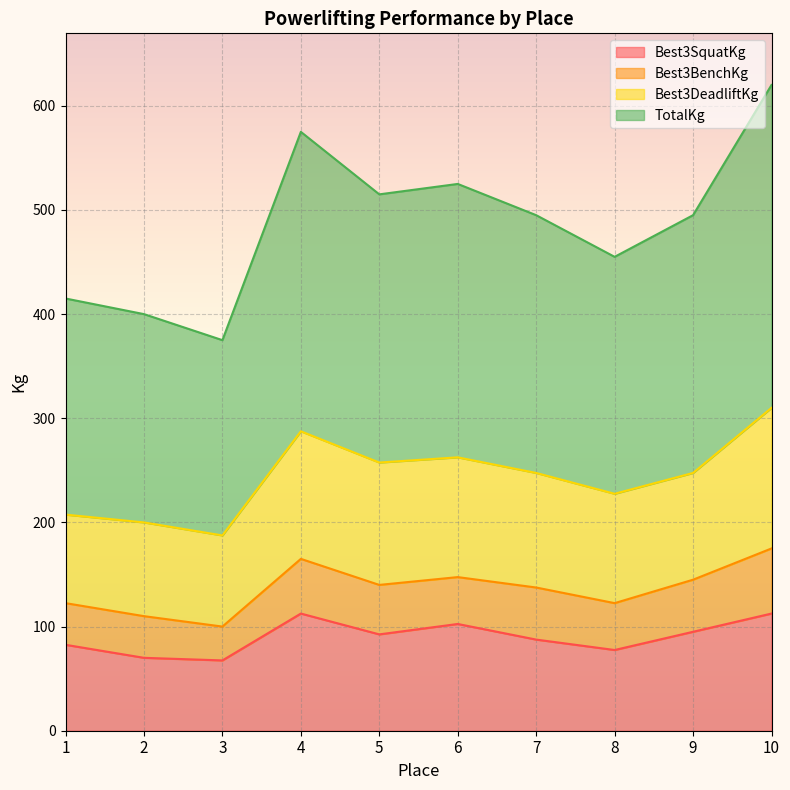

How many lines are shown in the chart?

4